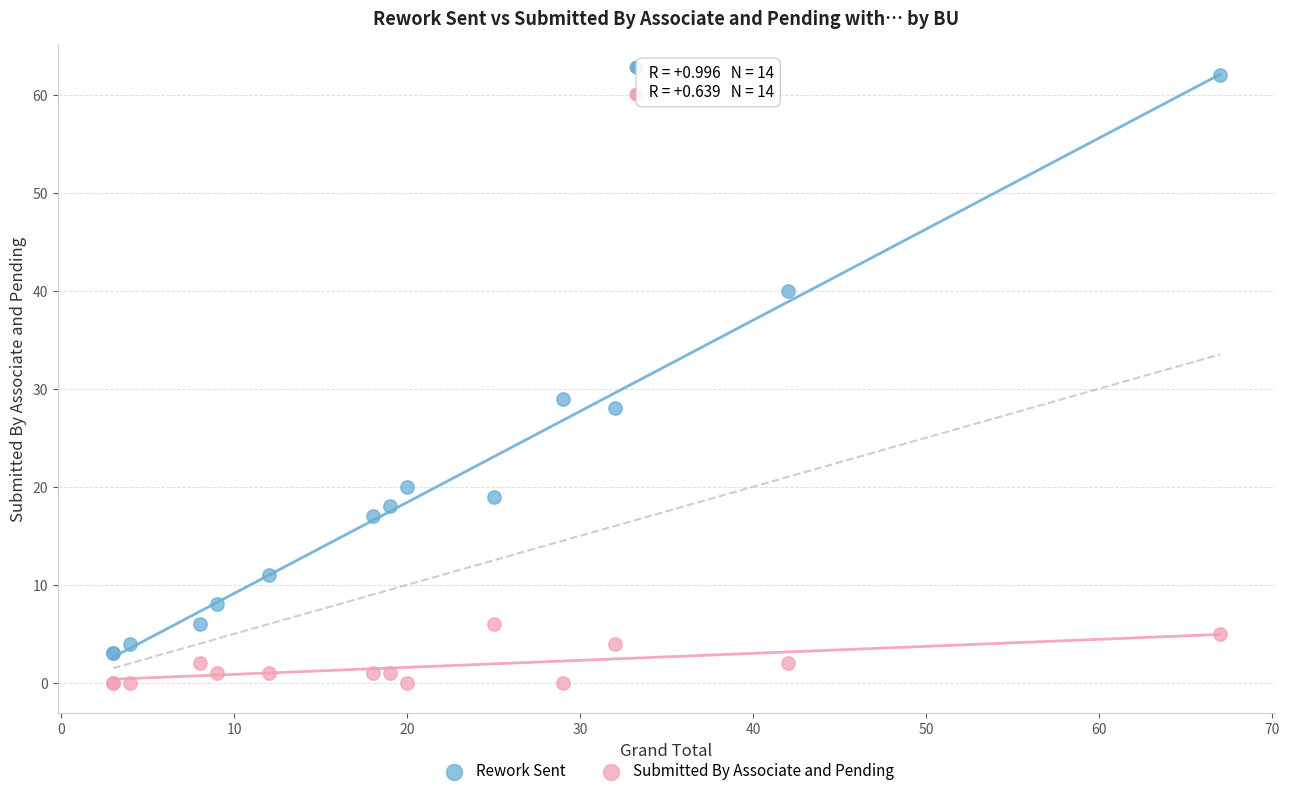

What are all the series names shown in the legend?

Rework Sent, Submitted By Associate and Pending